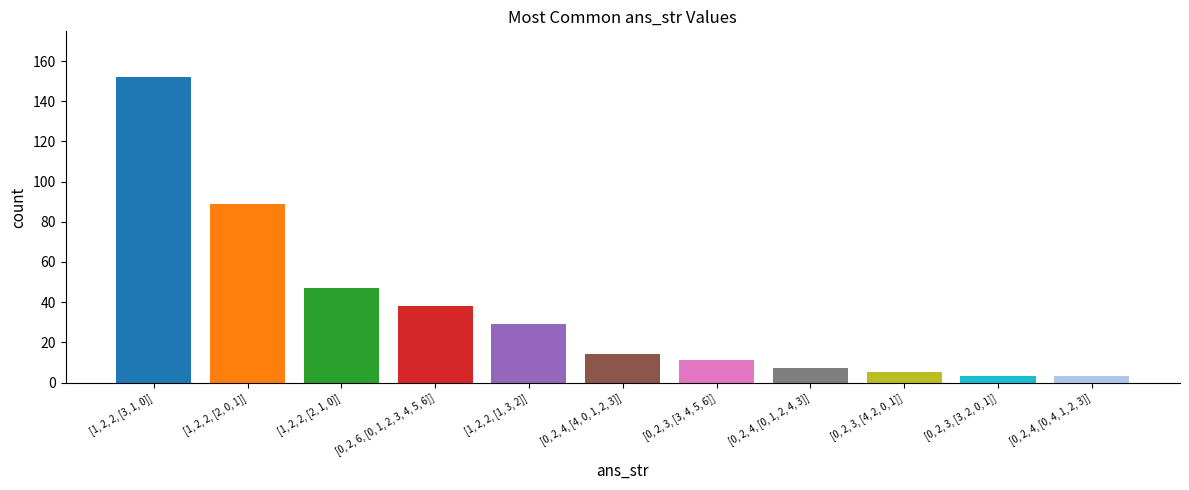

List the labels in order of value, largest first.

[1, 2, 2, [3, 1, 0]], [1, 2, 2, [2, 0, 1]], [1, 2, 2, [2, 1, 0]], [0, 2, 6, [0, 1, 2, 3, 4, 5, 6]], [1, 2, 2, [1, 3, 2]], [0, 2, 4, [4, 0, 1, 2, 3]], [0, 2, 3, [3, 4, 5, 6]], [0, 2, 4, [0, 1, 2, 4, 3]], [0, 2, 3, [4, 2, 0, 1]], [0, 2, 3, [3, 2, 0, 1]], [0, 2, 4, [0, 4, 1, 2, 3]]